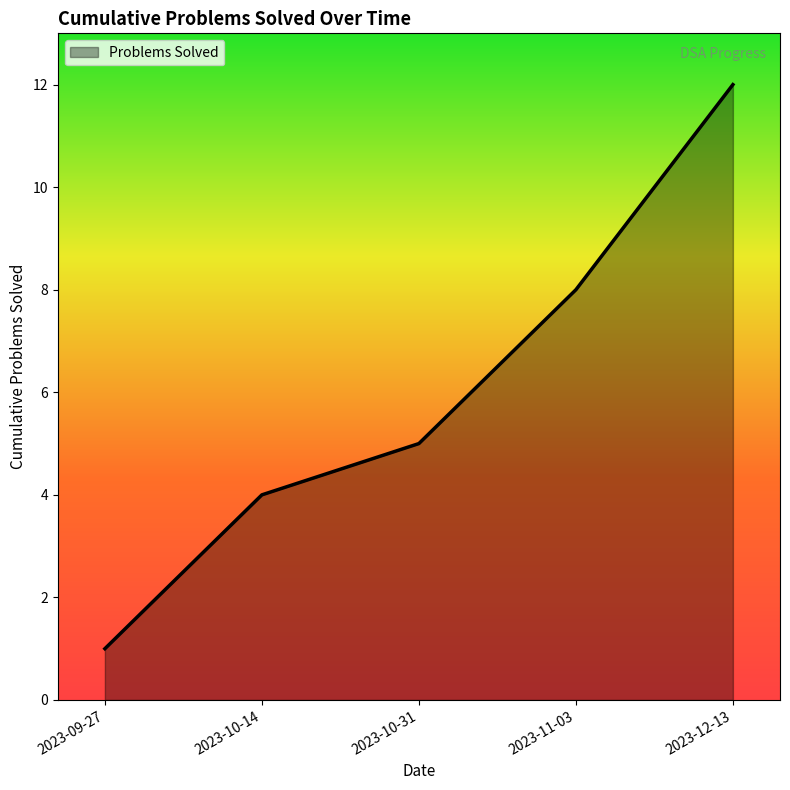

Does the chart display data point markers on the line(s)?

No